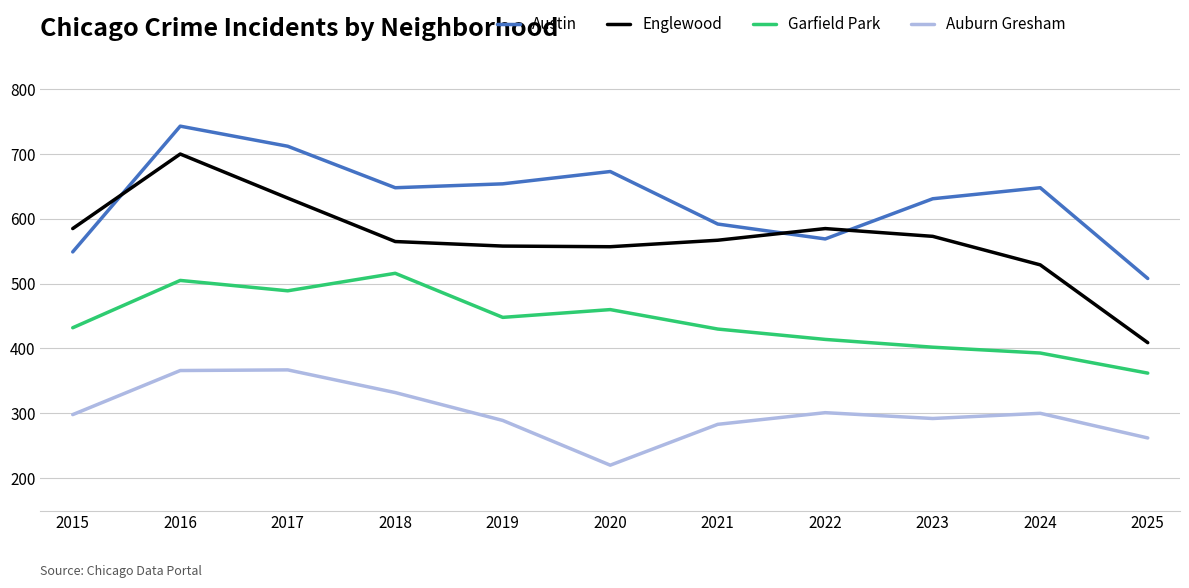

At how many categories does at least one series exceed 687?

2